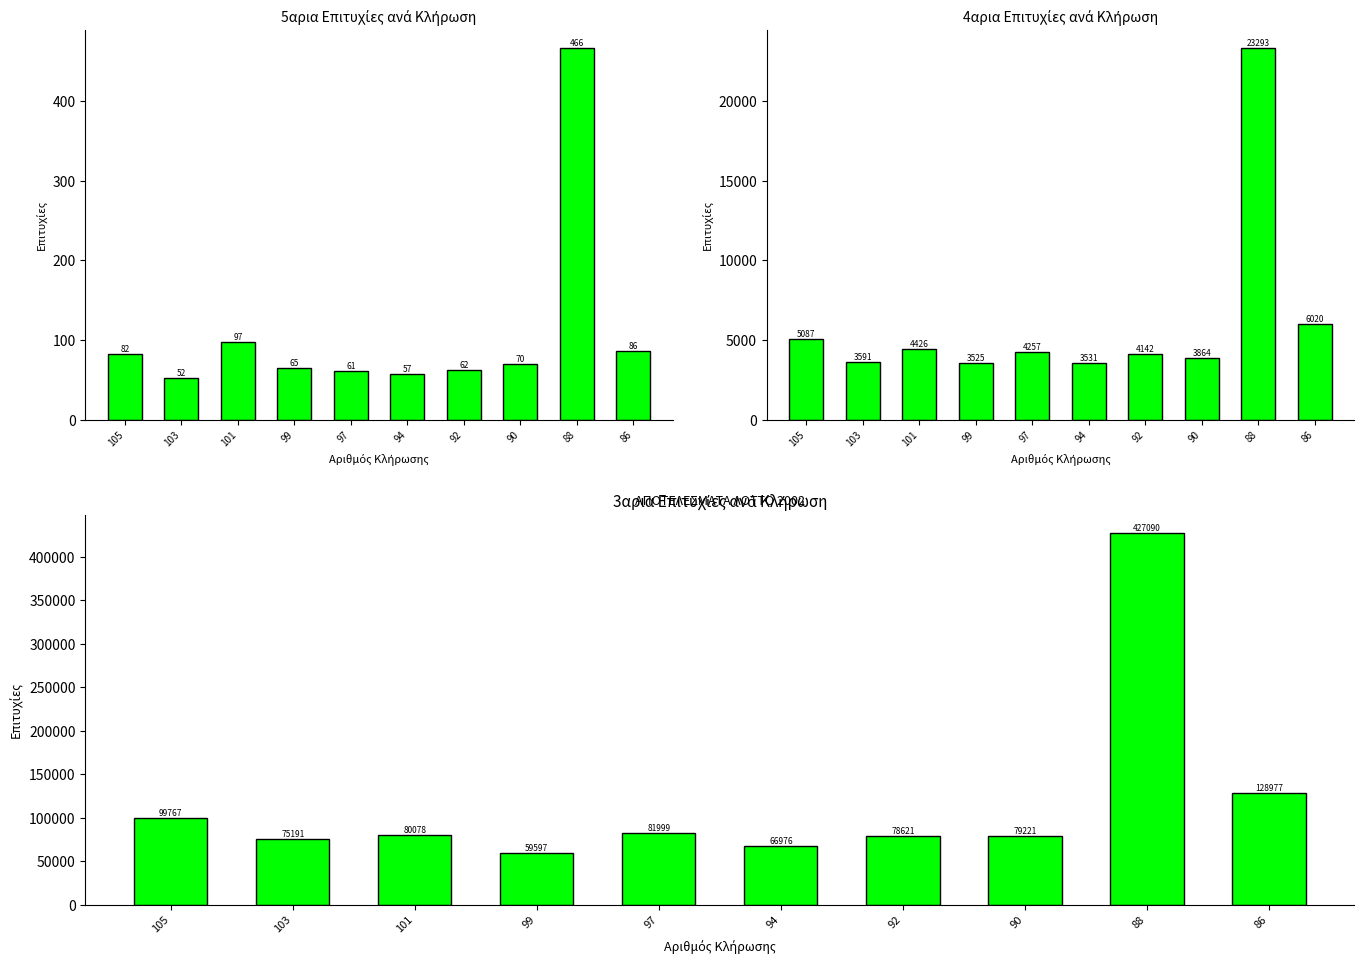

Where is 5αρια ΕΠΙΤΥΧΙΕΣ nearest to the value 259?

101